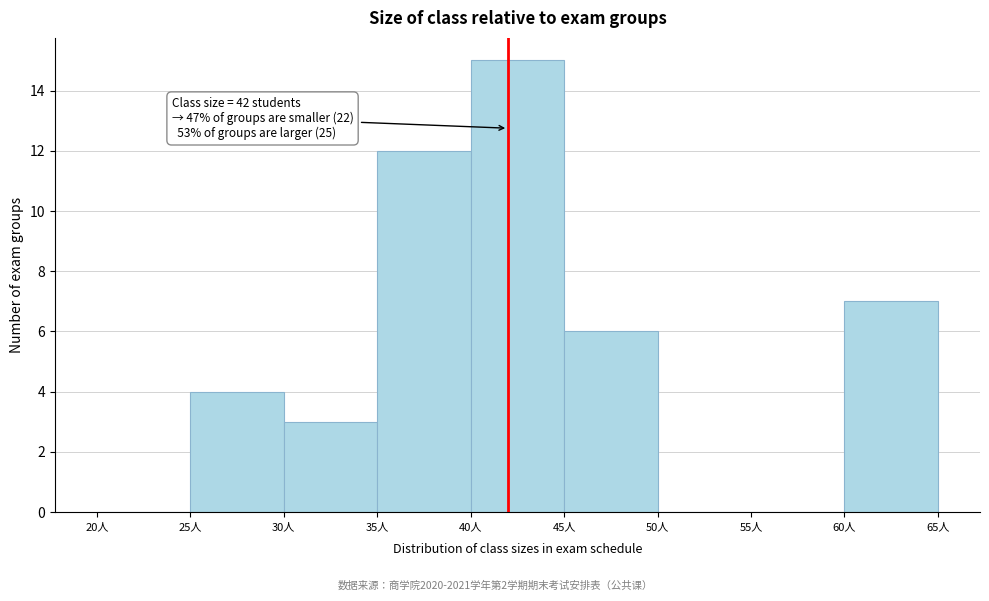

Over which range of the x-axis is the bar tallest?

40 to 45